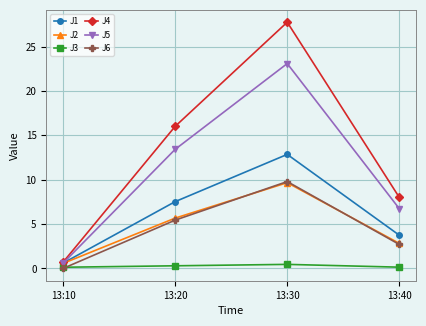

Where does the J5 series first go above 13?

13:20